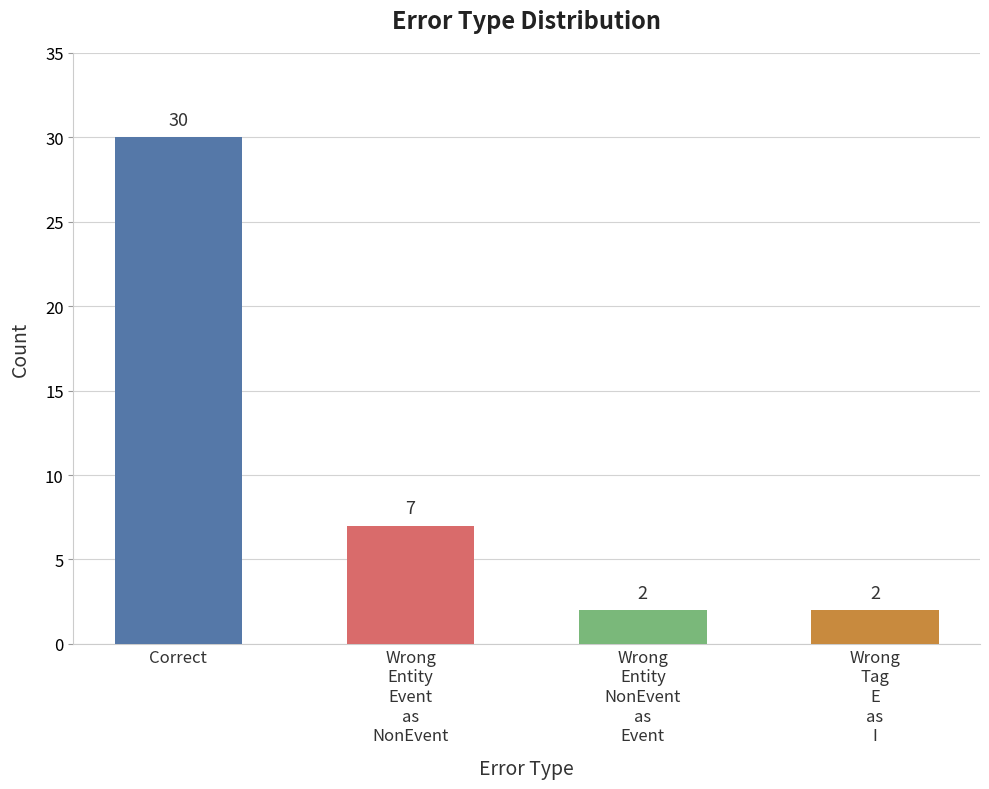

What value does the data have at Wrong
Tag
E
as
I?

2